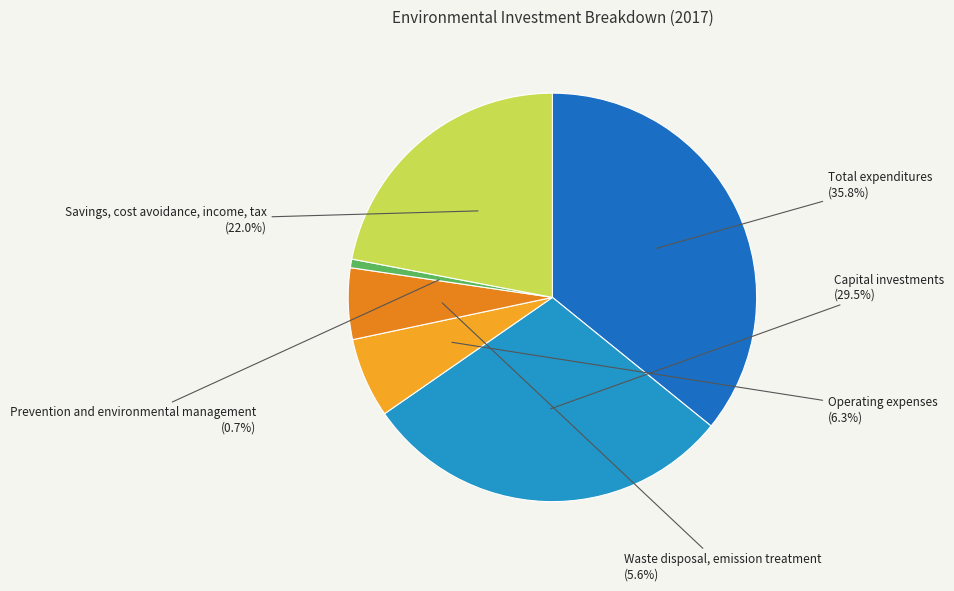

Count the number of slices in the pie.

6